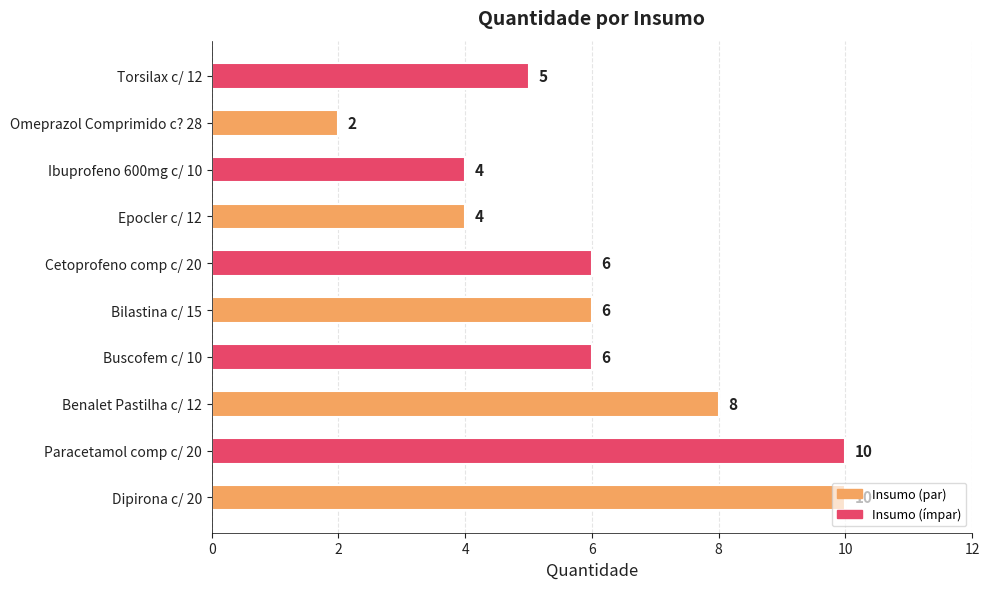

The value at Buscofem c/ 10 is 2. True or false?

False